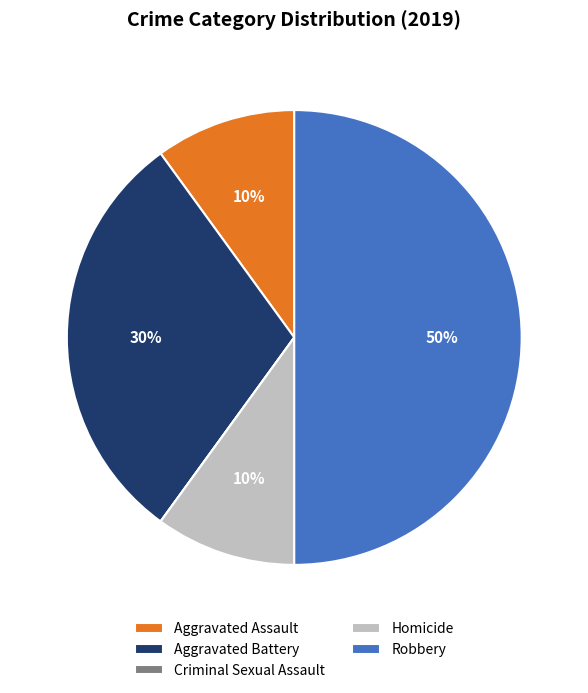

Which has a higher value, Aggravated Assault or Robbery?

Robbery